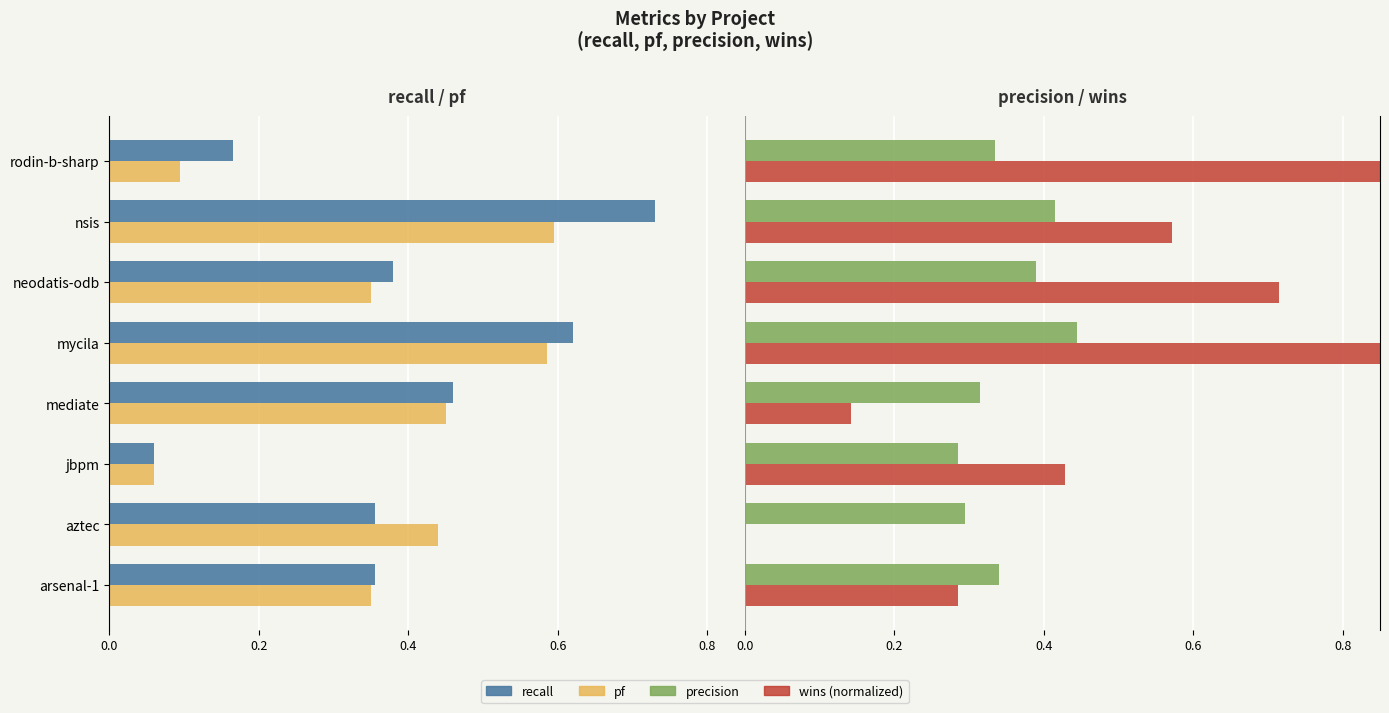

Does the chart contain any negative values?

Yes